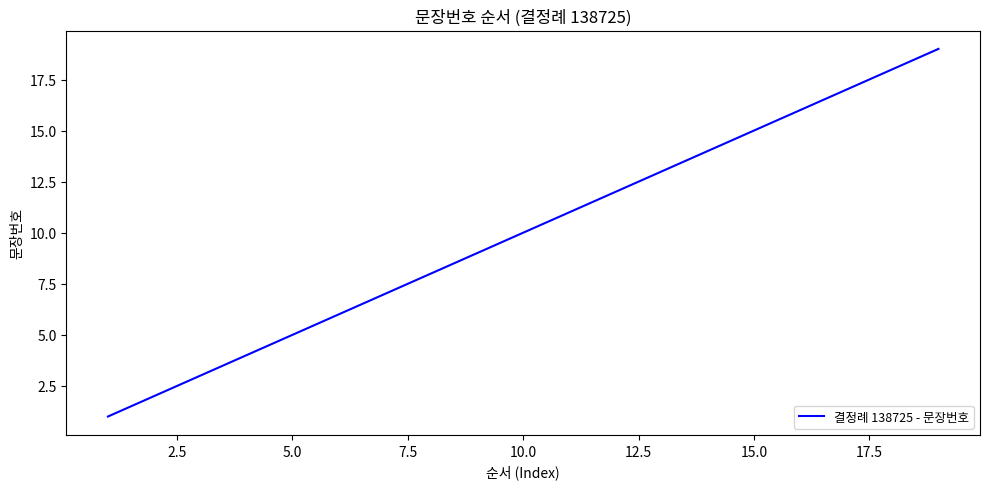

What is the maximum value shown in the chart?

19